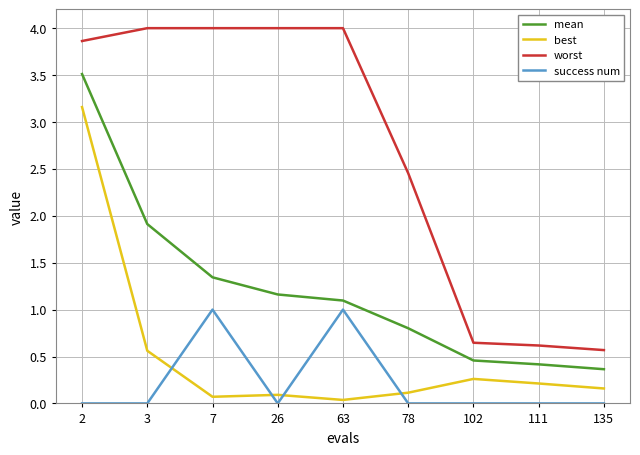

What is the total value across all series at 7?

6.4